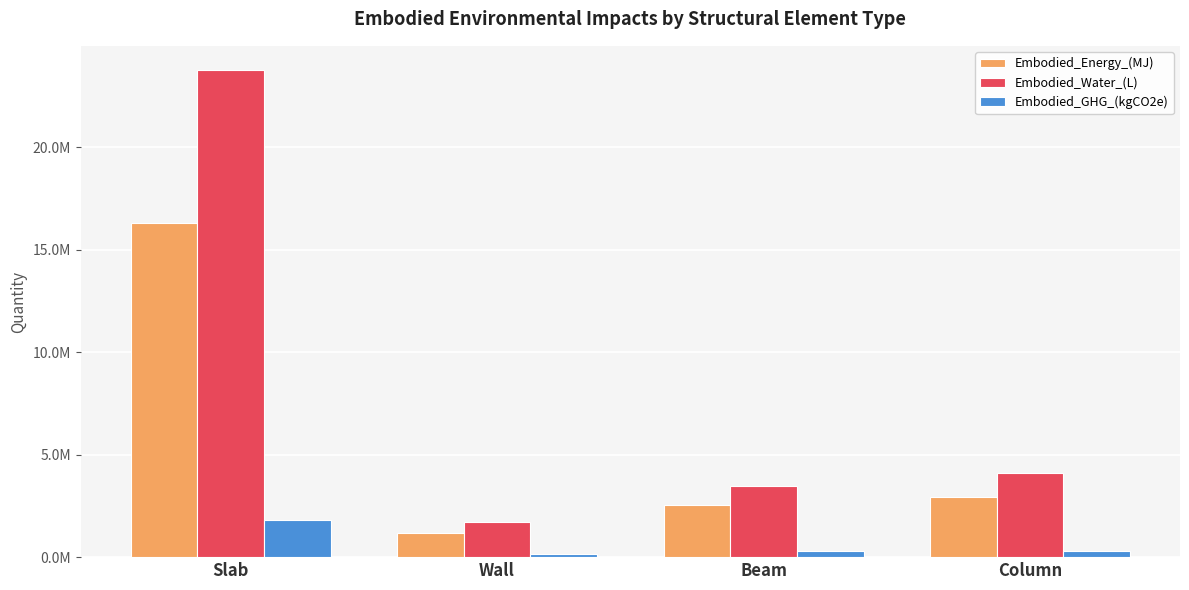

What is the difference between the highest and lowest values at Wall?

1560413.2